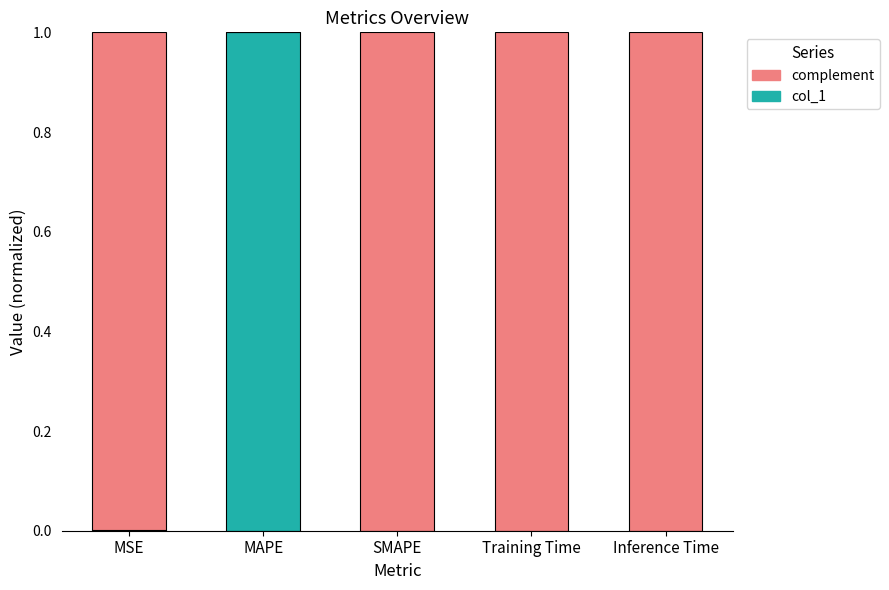

What is the maximum value for col_1?

1.0